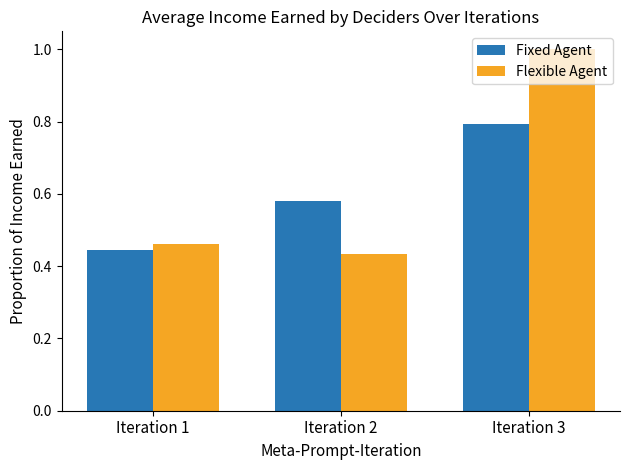

At how many categories does at least one series exceed 0?

3